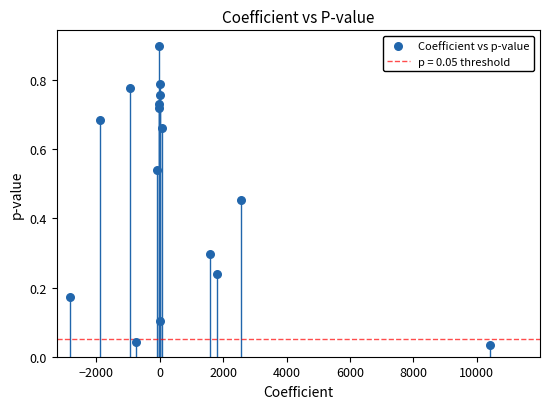

What is the range of Y values (max minus min)?

0.9